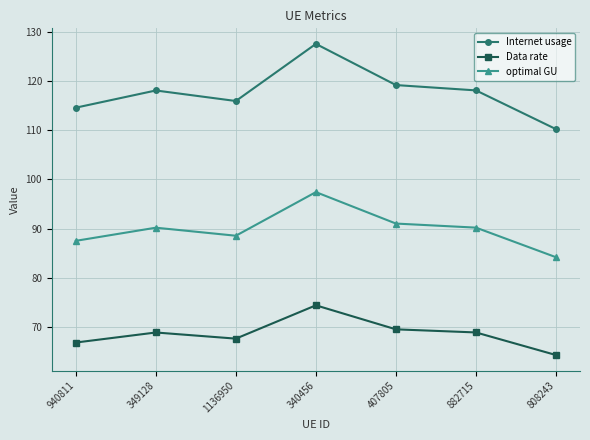

What is the spread (max minus min) of values at 1136950?

48.3